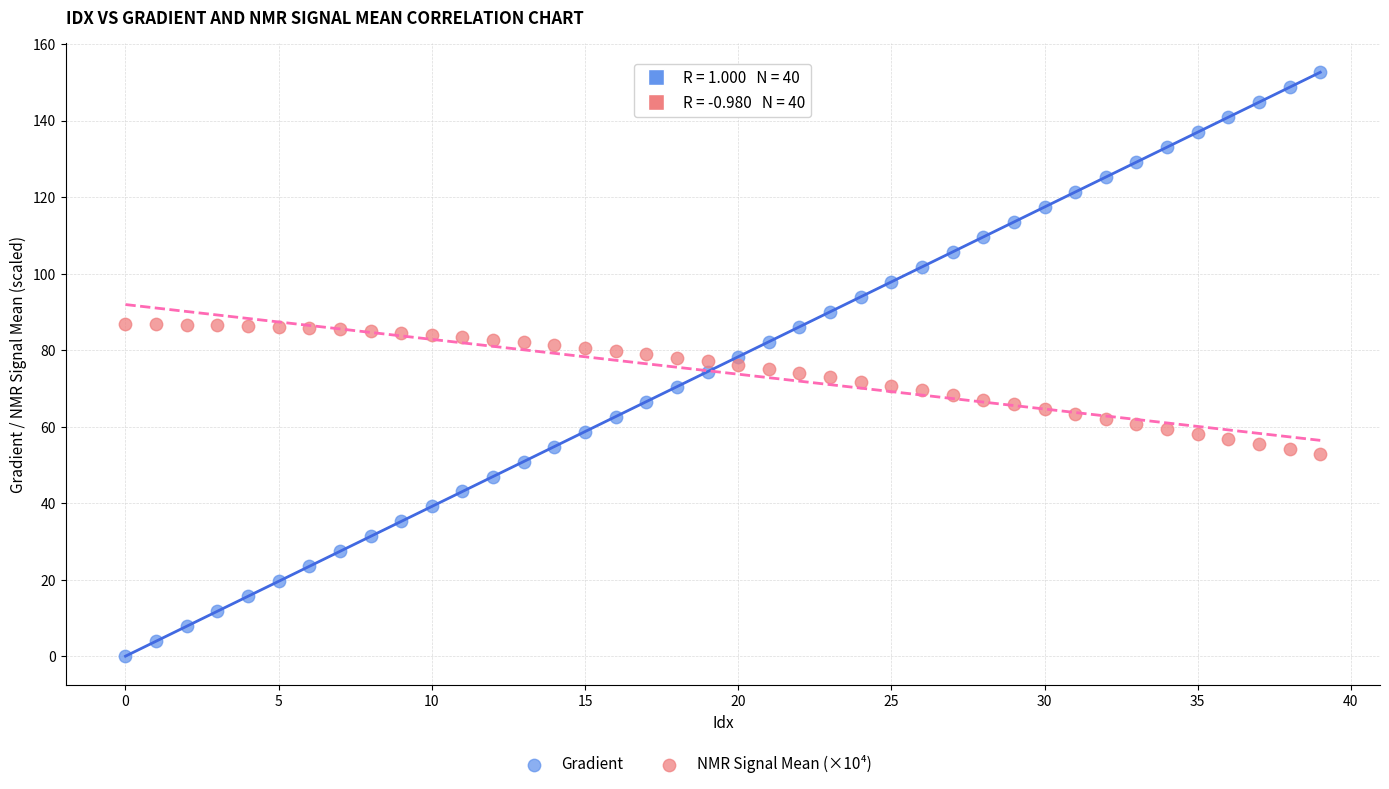

Which series reaches the maximum Y coordinate?

Gradient